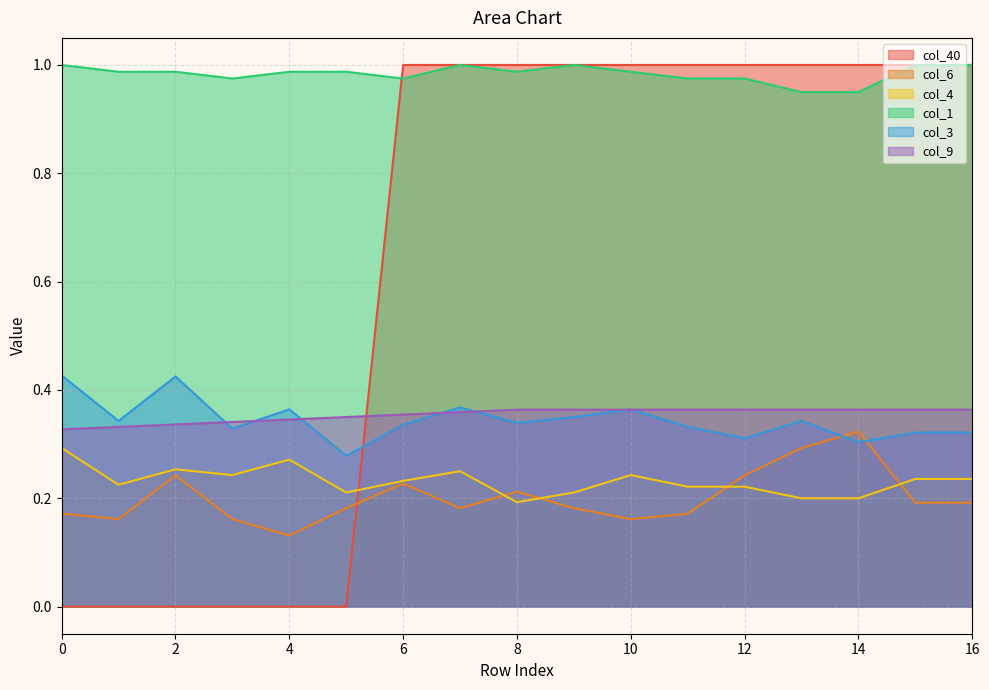

List the labels in order of col_1 value, largest first.

0, 7, 9, 15, 16, 1, 2, 4, 5, 8, 10, 3, 6, 11, 12, 13, 14